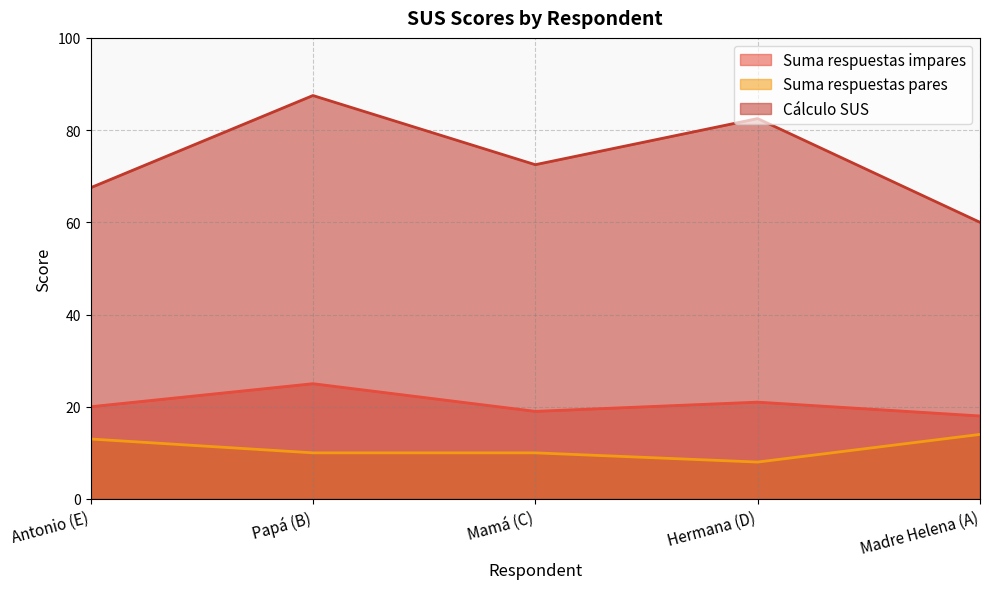

What are all the series names shown in the legend?

Suma respuestas impares, Suma respuestas pares, Cálculo SUS